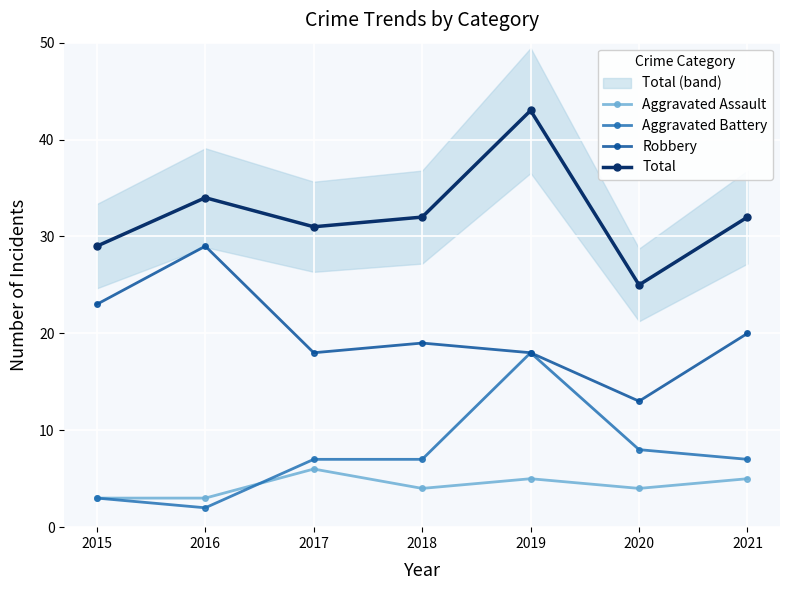

True or false: Robbery and Aggravated Battery intersect in this chart.

False